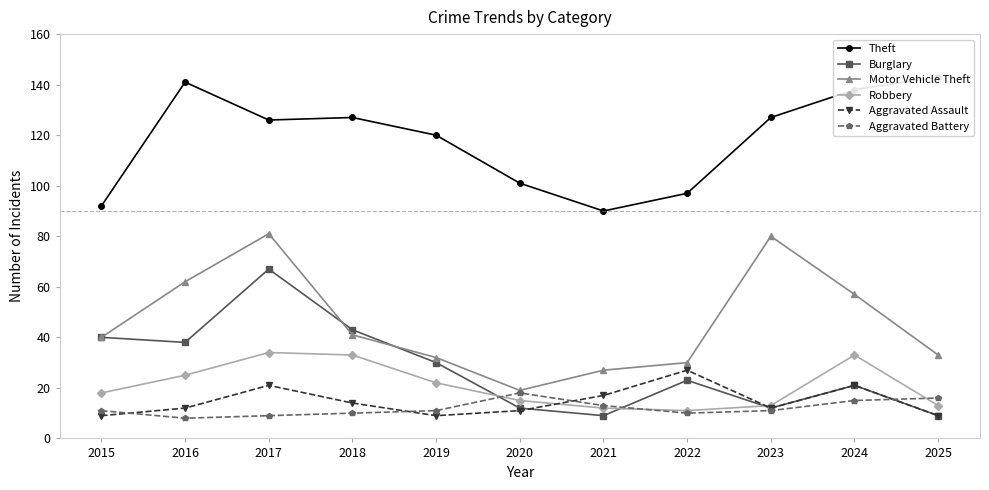

How many distinct data groups are displayed?

6